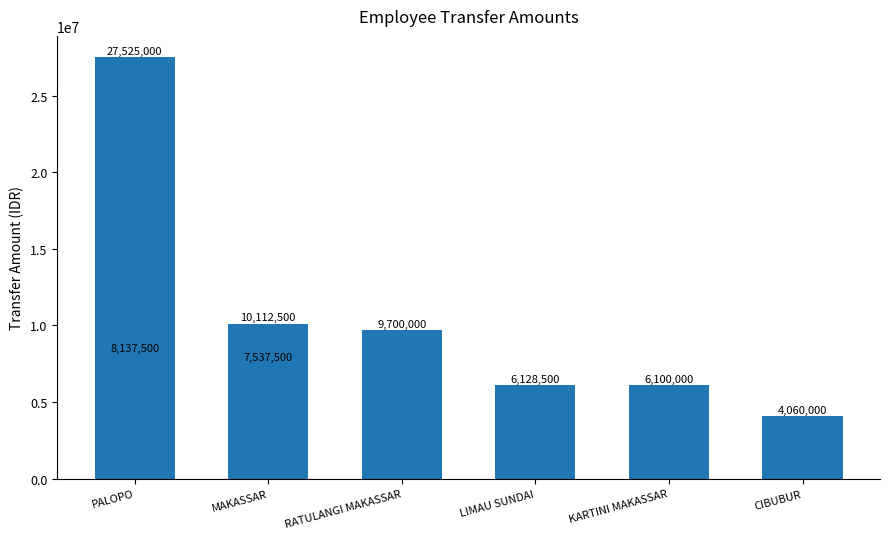

How many values are below 8137500?

4